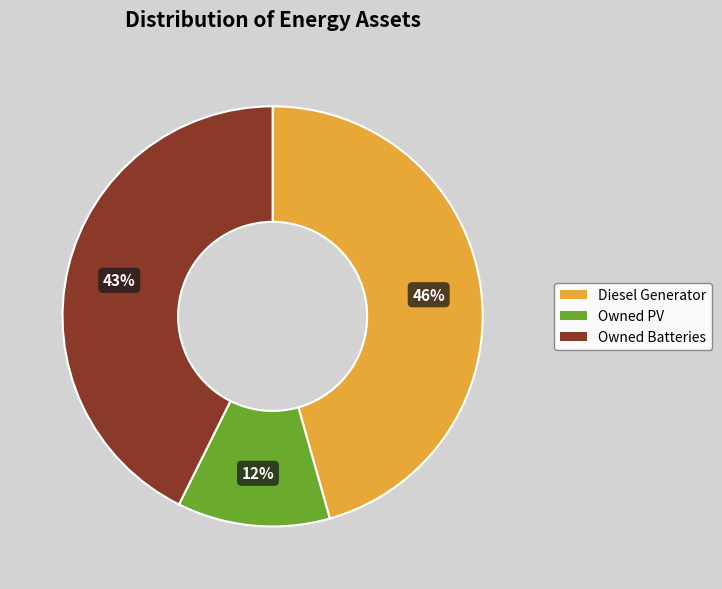

What is the ratio of the value at Owned Batteries to the value at Diesel Generator?

0.9